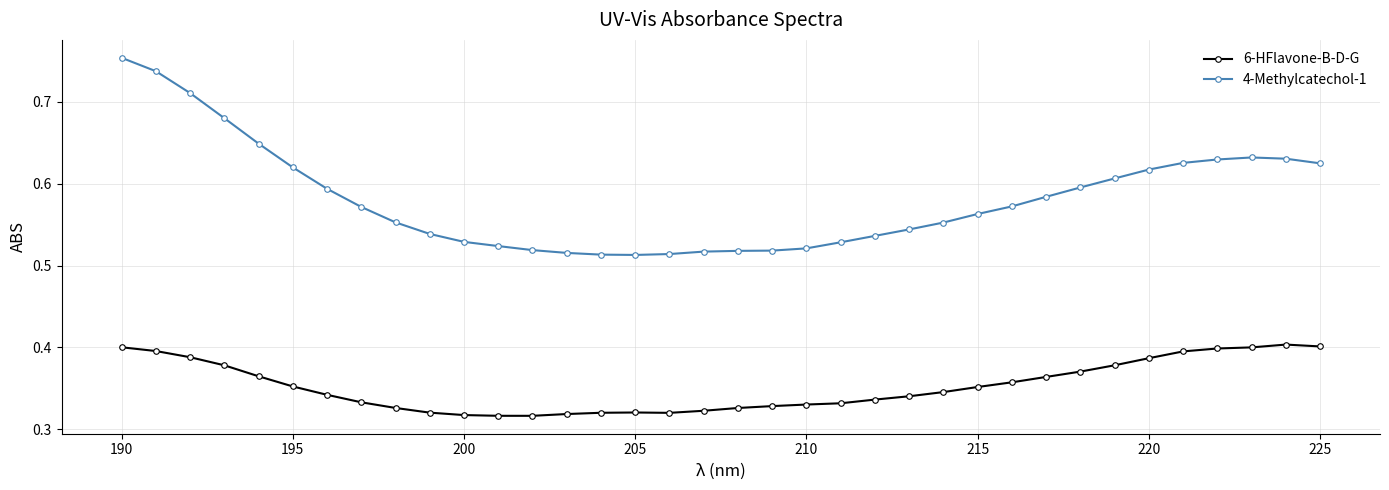

Count the 6-HFlavone-B-D-G values in the range 0 to 1.

36